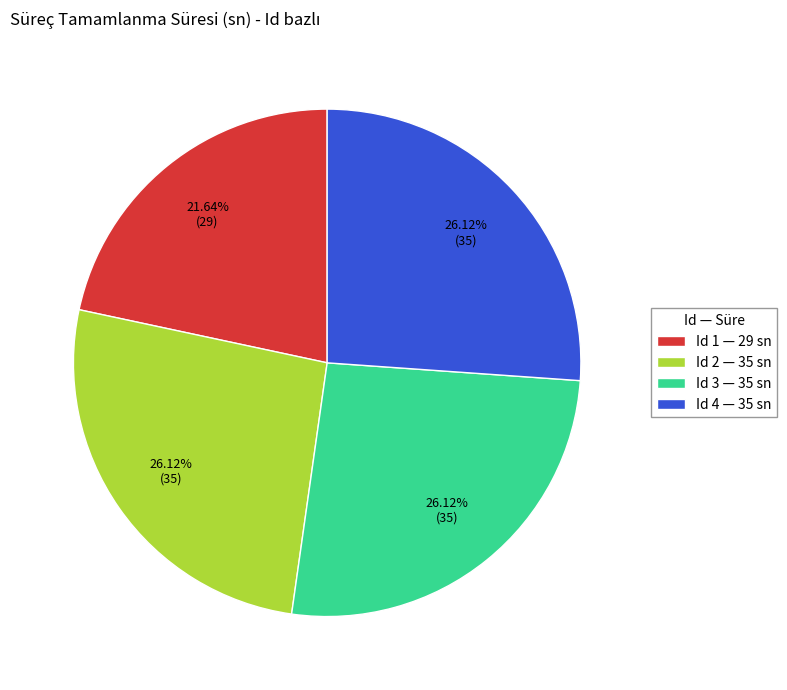

Is Id 3 — 35 sn the majority of the pie?

No